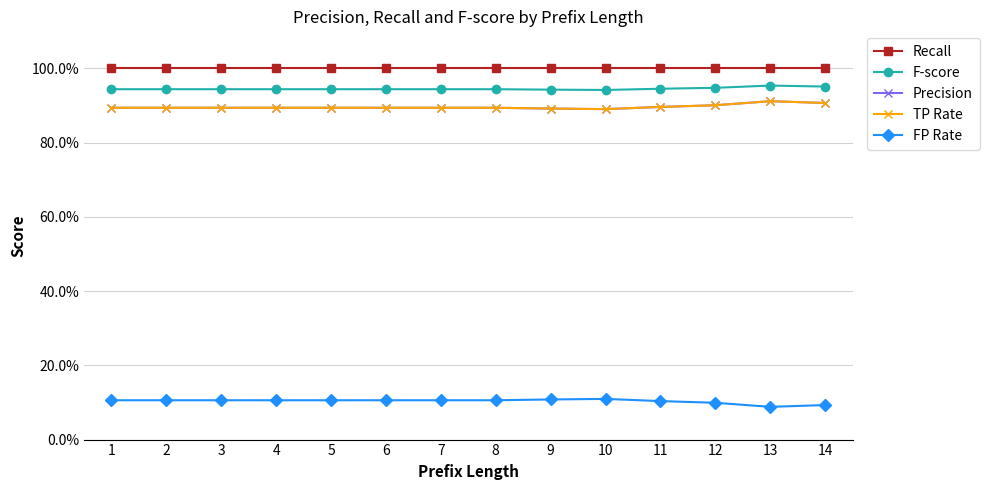

Is this an area chart (filled region under the line)?

No